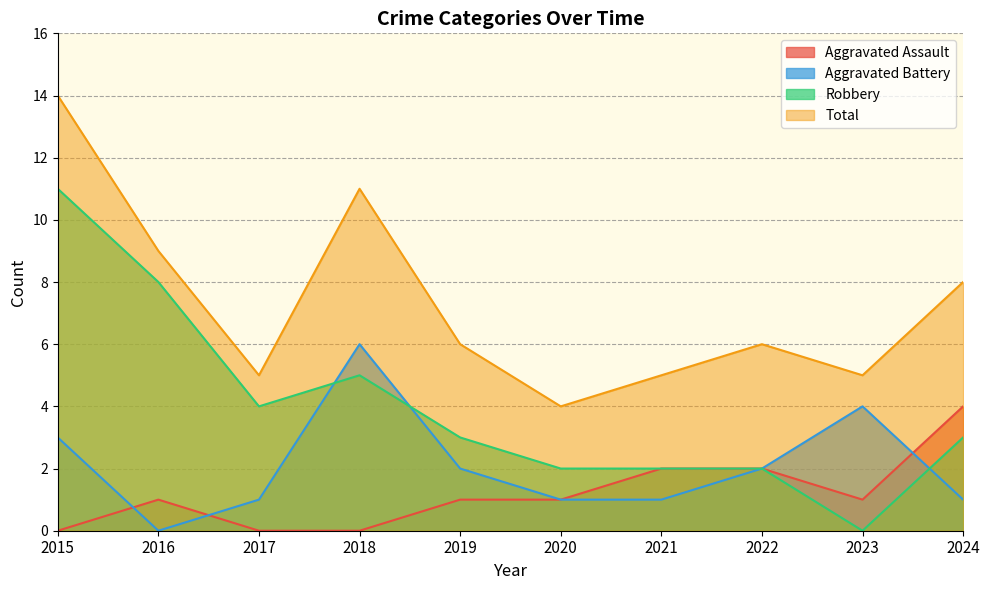

True or false: Aggravated Assault and Robbery intersect in this chart.

False